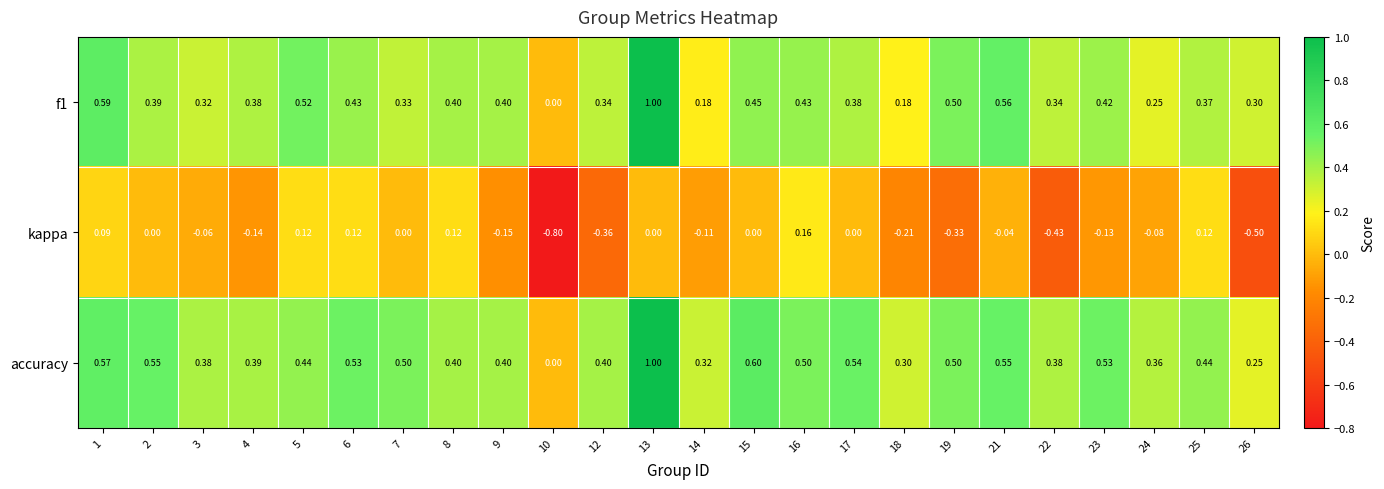

Is the value of f1 at 21 greater than the value of accuracy at 8?

Yes